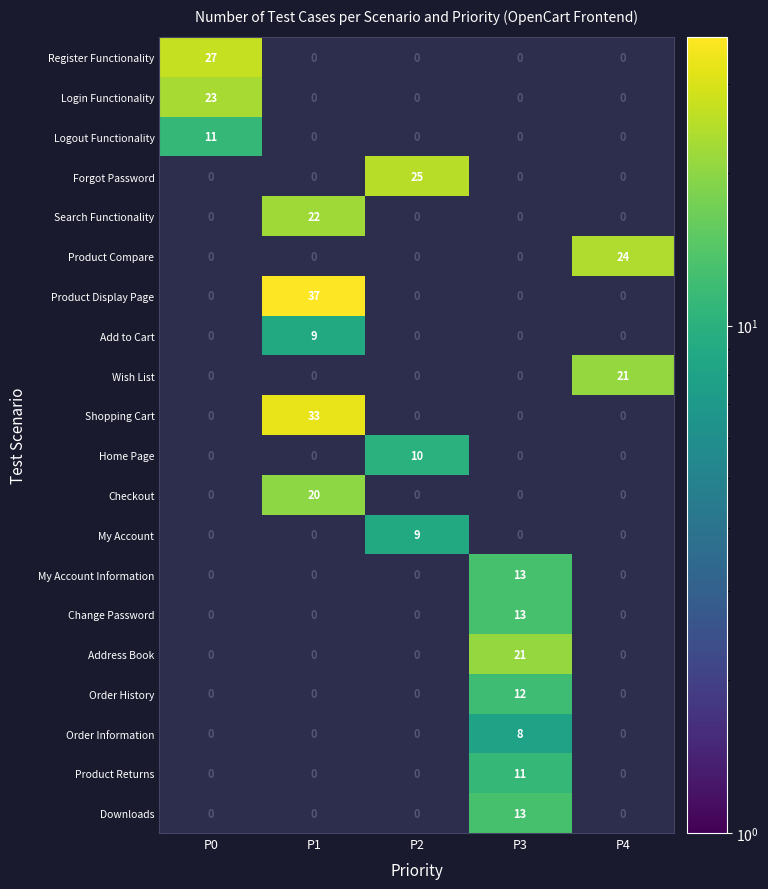

Which series has the widest spread of values?

Product Display Page